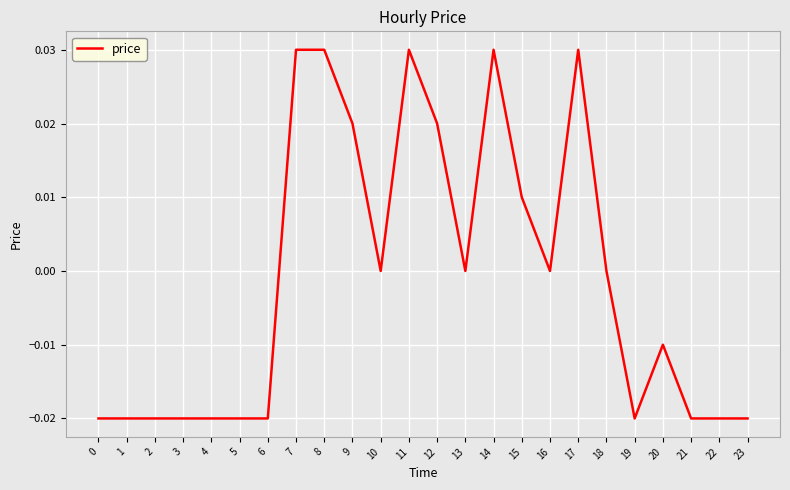

How many series are shown in this chart?

1